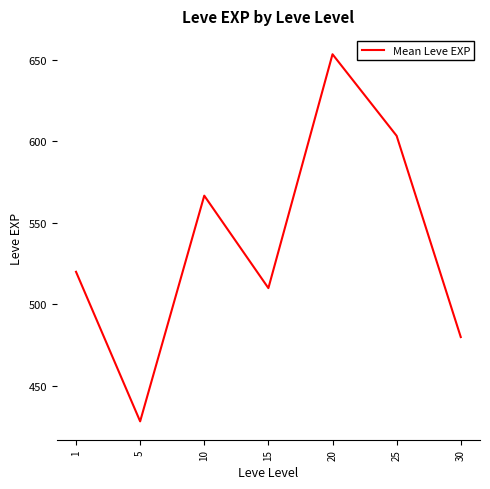

True or false: the data shows 428.3 at 5.

True